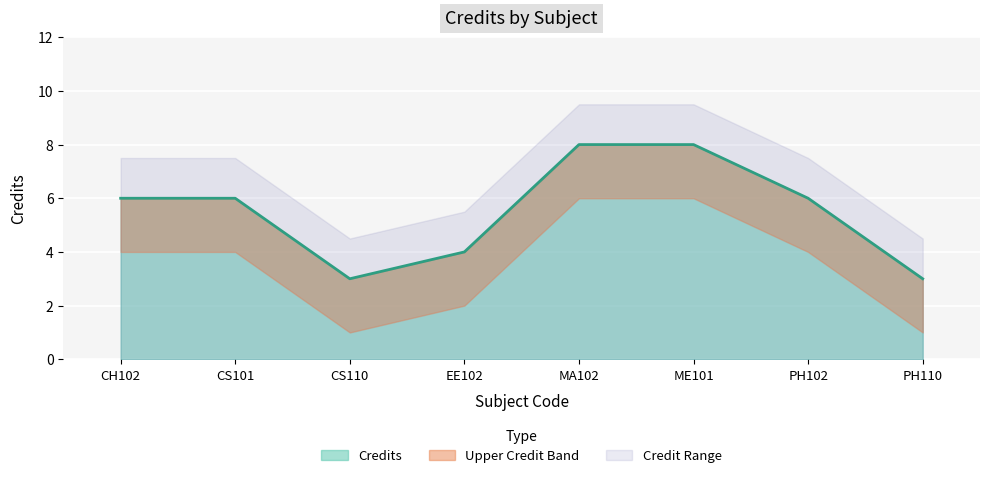

Between MA102 and PH102, which is larger?

MA102